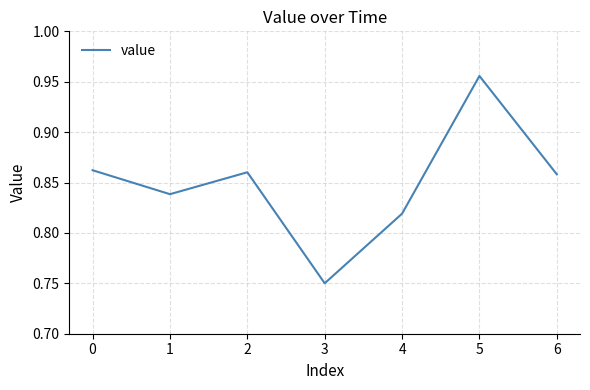

How many interior local valleys (lower than both neighbors) does the data have?

2